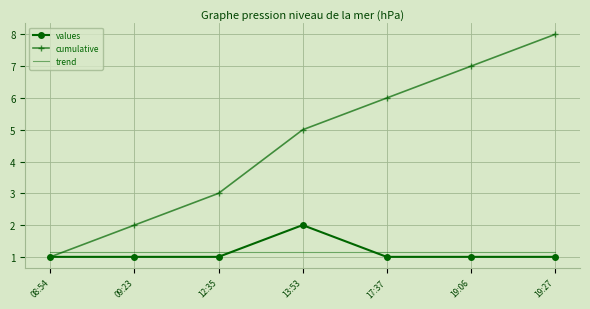

How many intersections are there between cumulative and trend?

1